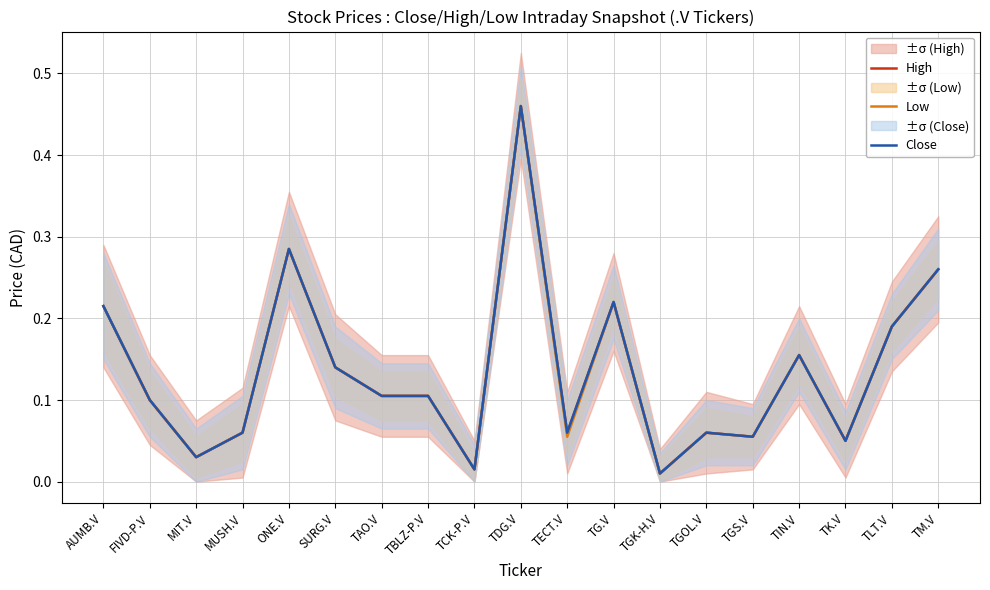

List the labels in order of Close value, largest first.

TDG.V, ONE.V, TM.V, TG.V, AUMB.V, TLT.V, TIN.V, SURG.V, TAO.V, TBLZ-P.V, FIVD-P.V, MUSH.V, TECT.V, TGOL.V, TGS.V, TK.V, MIT.V, TCK-P.V, TGK-H.V